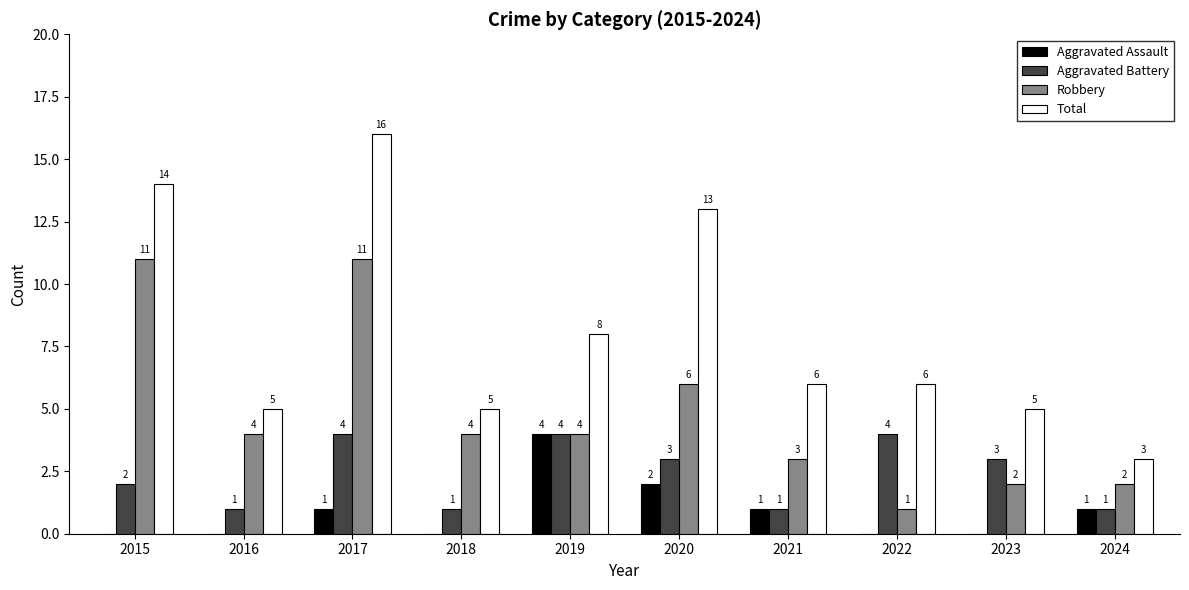

What is the spread (max minus min) of values at 2016?

5